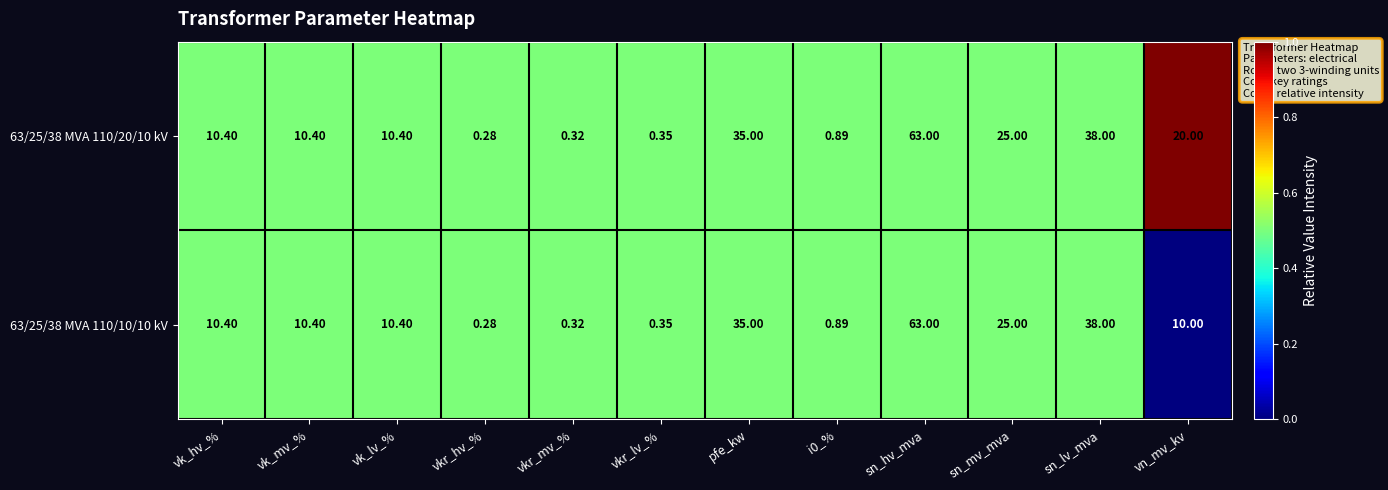

What is the maximum value shown in the chart?

63.0